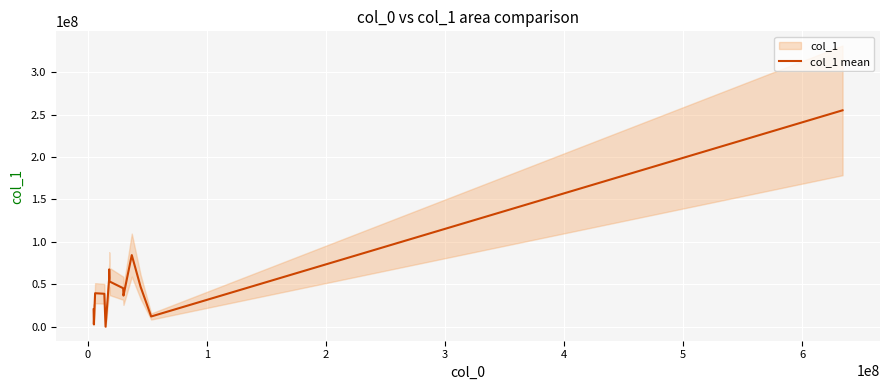

How many lines are shown in the chart?

1